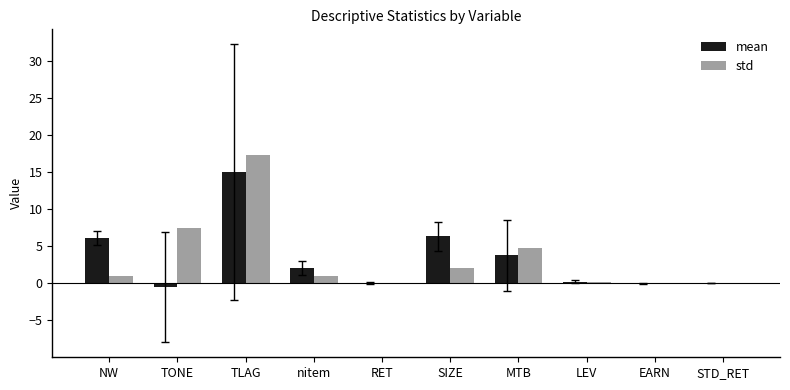

What is the greatest value displayed?

17.3